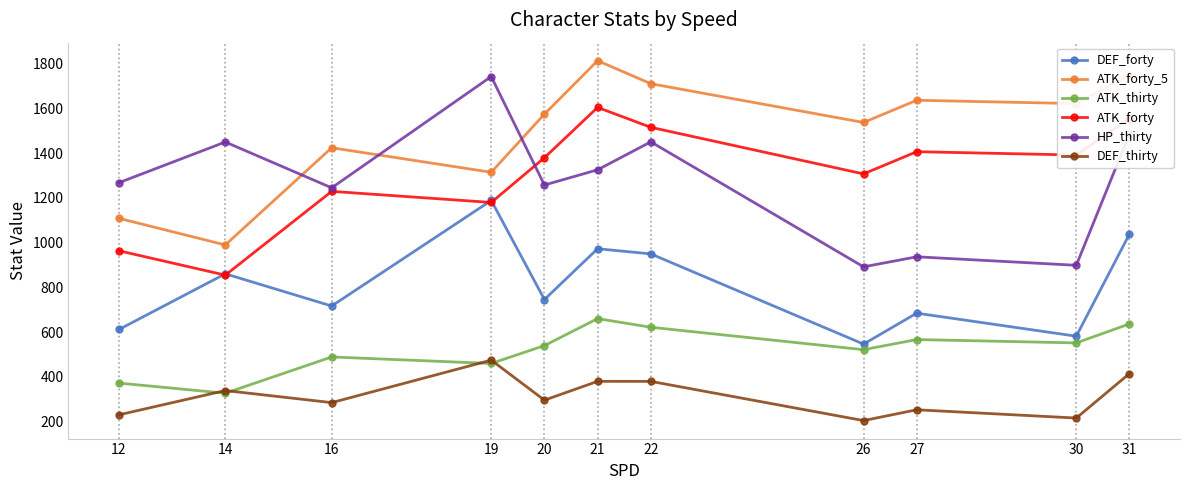

Is the value of ATK_forty_5 at 12 greater than the value of ATK_thirty at 12?

Yes